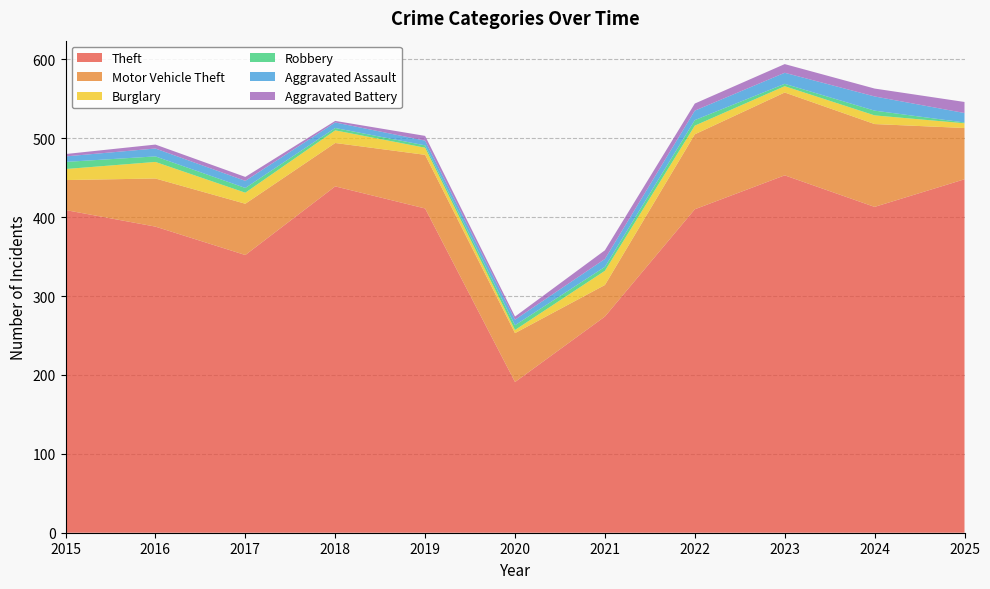

Reading left to right, extract all data points from this chart.

Theft: 409	388	352	439	411	191	274	410	453	413	448
Motor Vehicle Theft: 38	61	65	55	68	62	40	95	105	105	65
Burglary: 14	21	14	16	9	4	18	11	8	11	6
Robbery: 9	7	6	3	3	6	5	7	3	6	1
Aggravated Assault: 7	10	9	7	6	7	10	12	14	18	12
Aggravated Battery: 3	5	5	2	6	4	11	9	11	10	14